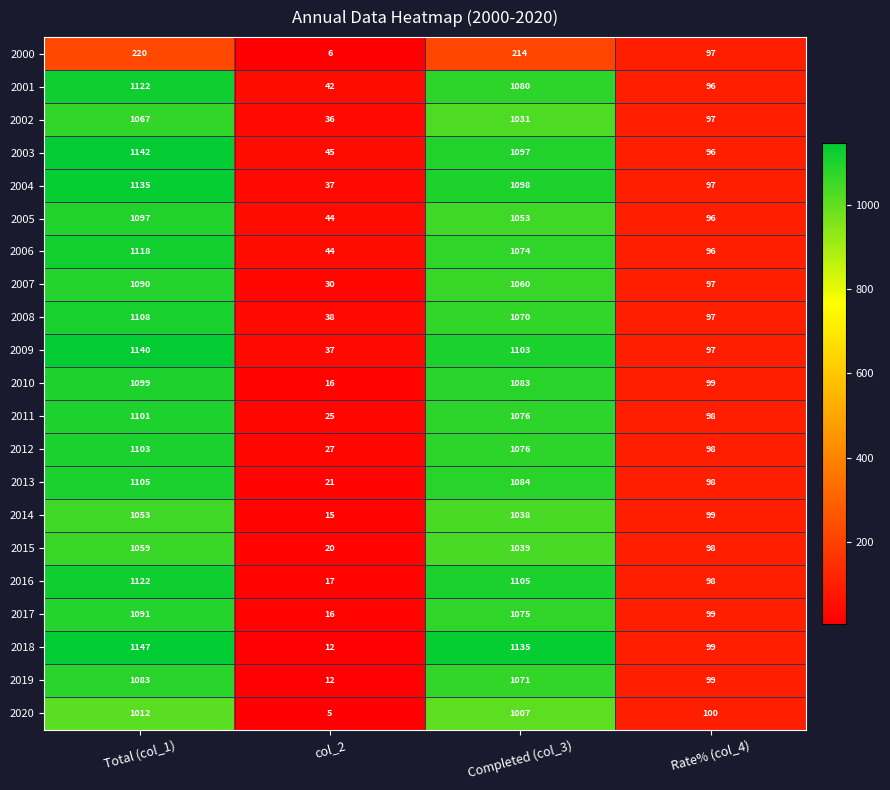

What is the difference between the 2016 values at Completed (col_3) and Total (col_1)?

17